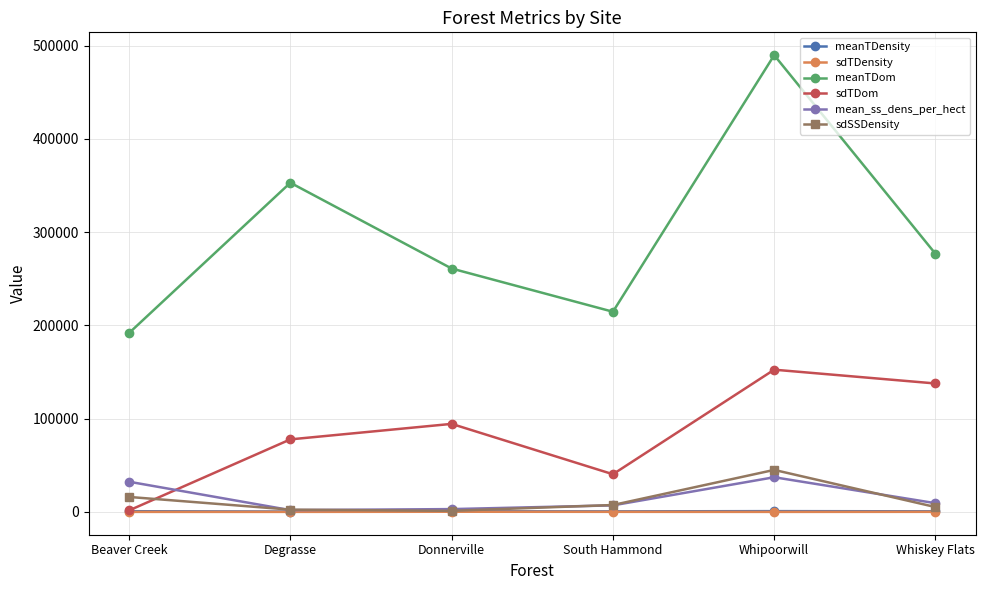

What is the label of the 2nd point from the right?

Whipoorwill